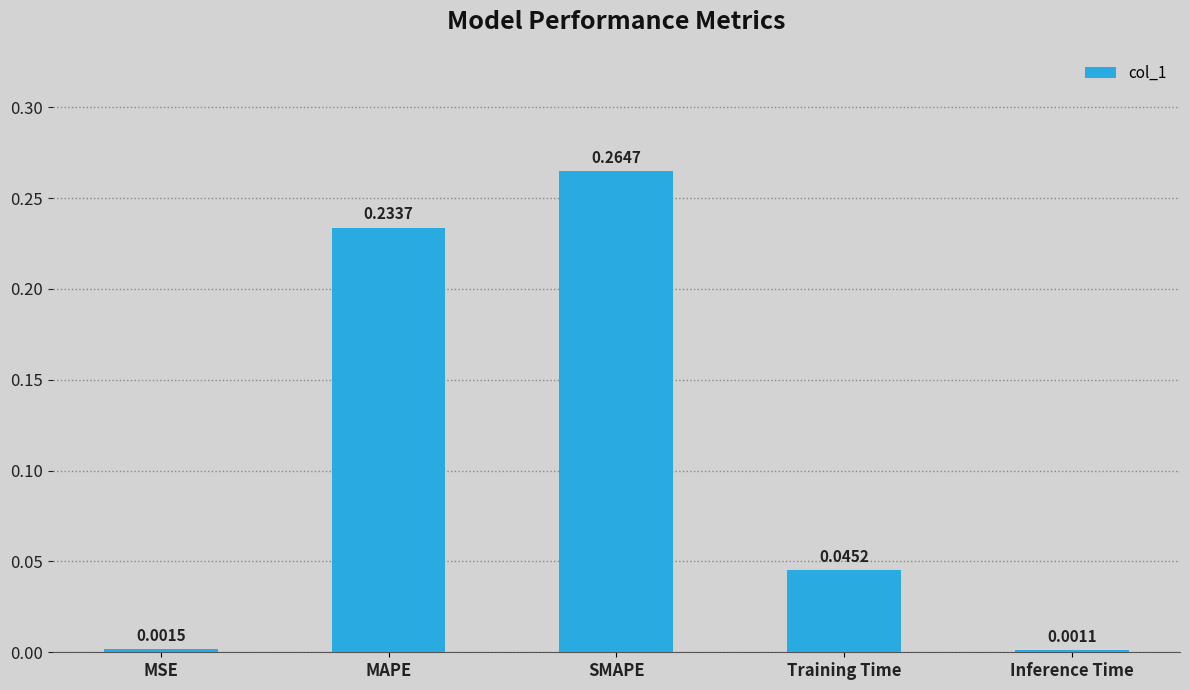

List the labels in order of value, smallest first.

Inference Time, MSE, Training Time, MAPE, SMAPE